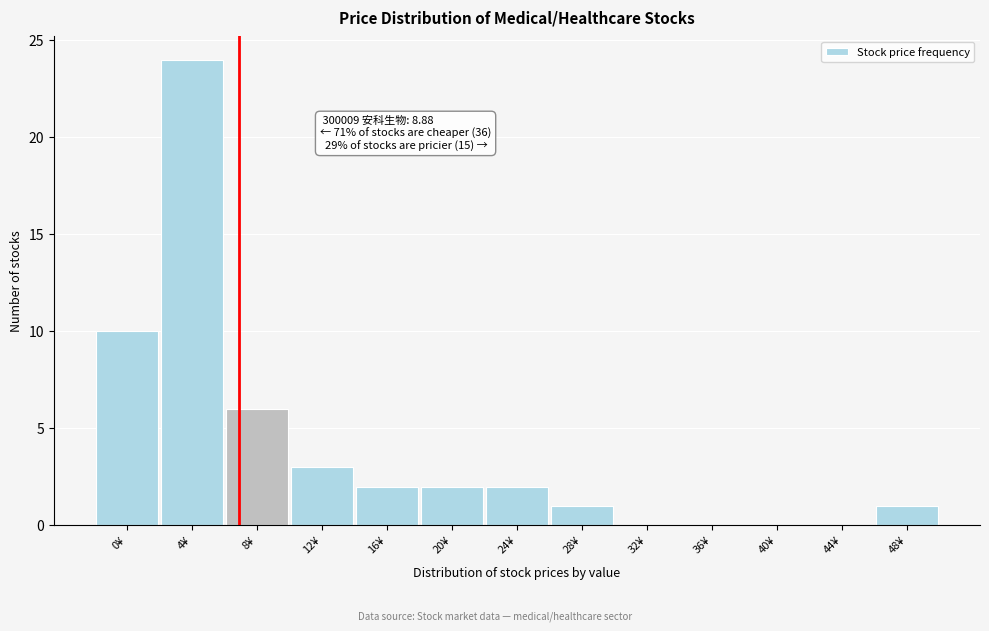

Reading left to right, transcribe all the data shown in this chart.

0¥=10	4¥=24	8¥=6	12¥=3	16¥=2	20¥=2	24¥=2	28¥=1	32¥=0	36¥=0	40¥=0	44¥=0	48¥=1